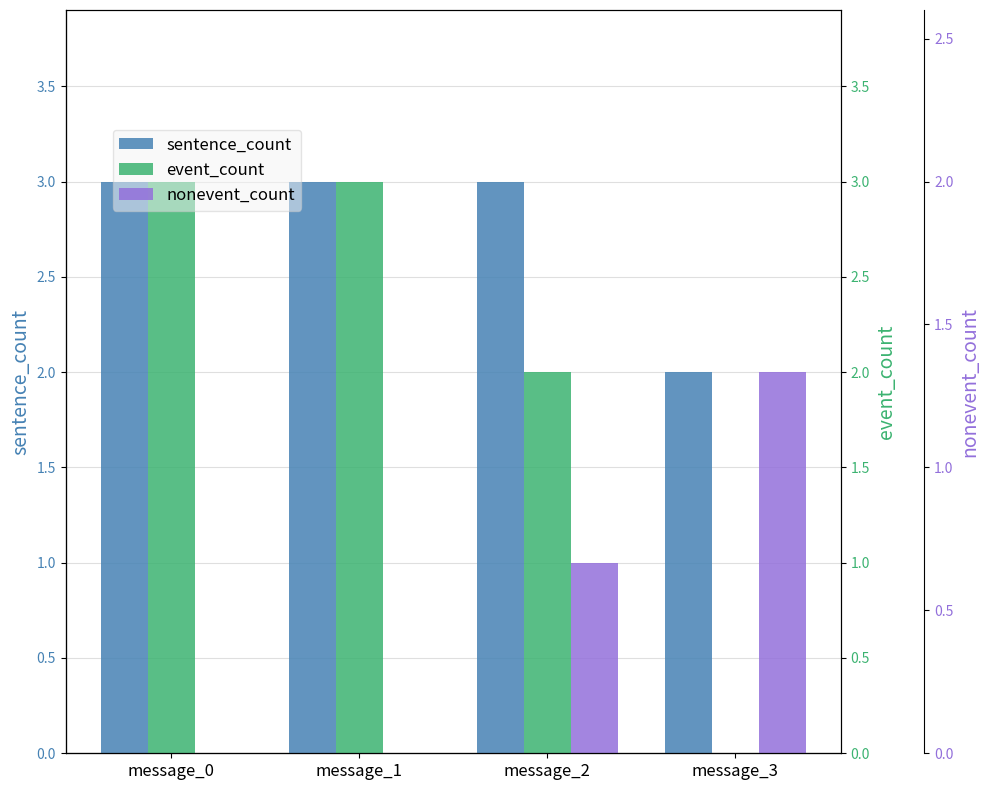

Rank the series by their maximum value, from highest to lowest.

sentence_count, event_count, nonevent_count